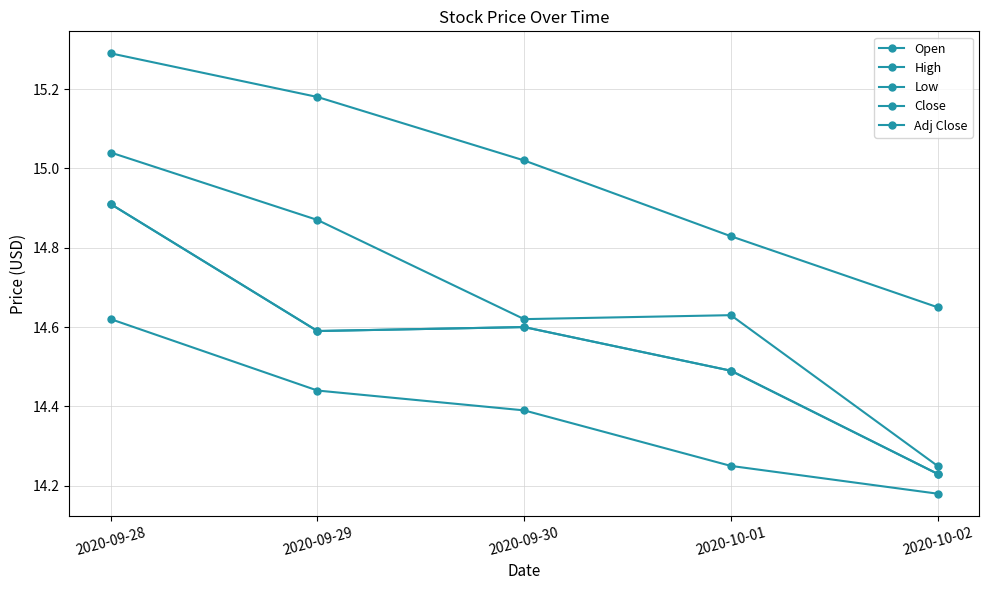

What is the label of the 2nd point from the left?

2020-09-29